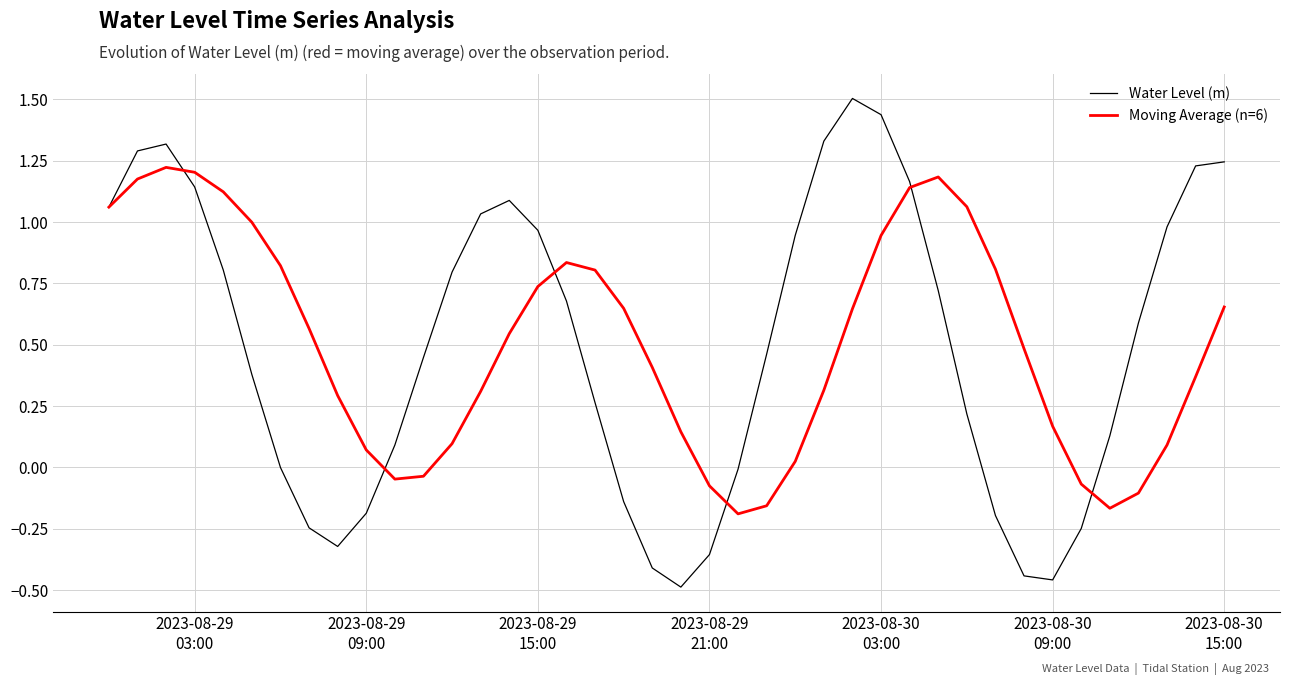

What is the highest value of the Water Level (m) series?

1.5